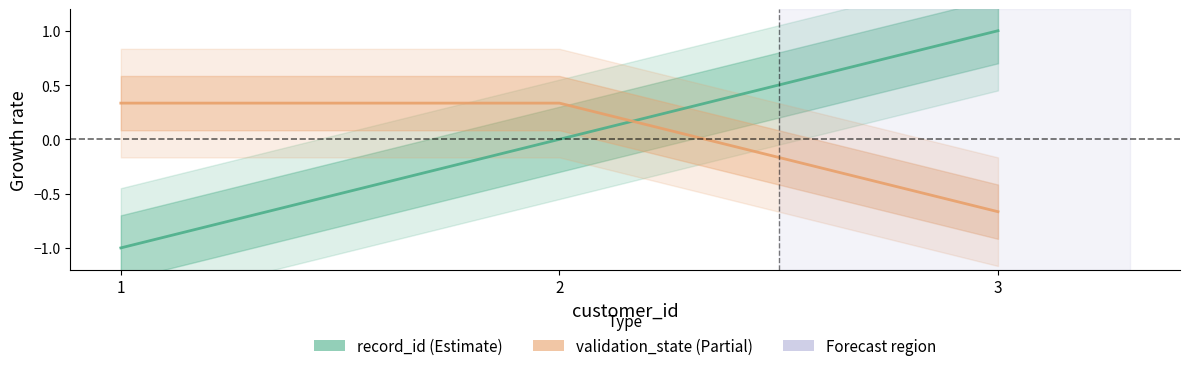

At which label does record_id reach its peak?

3